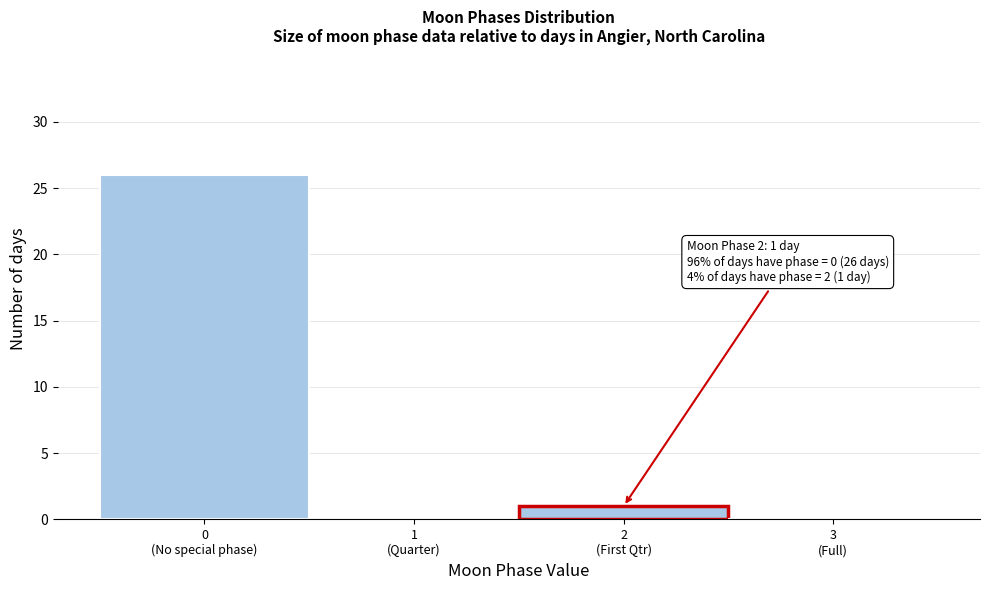

What is the maximum value shown in the chart?

26